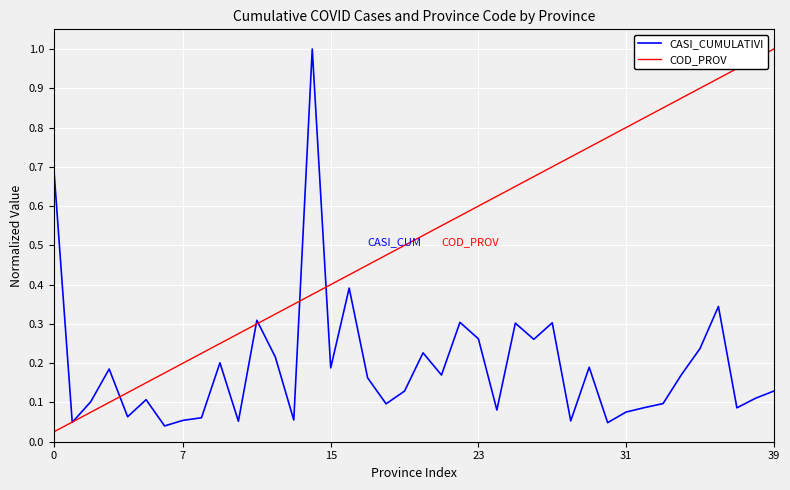

Rank the series by their average value, from highest to lowest.

COD_PROV, CASI_CUMULATIVI